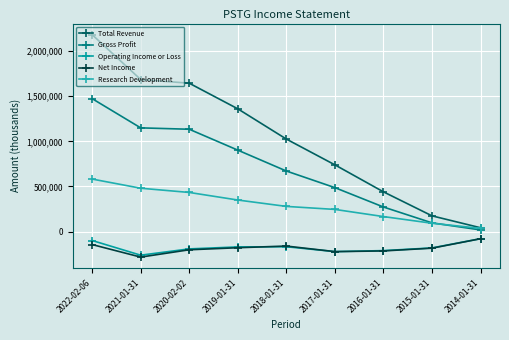

What is the approximate value of Gross Profit at 2016-01-31, to the nearest 50?

272400